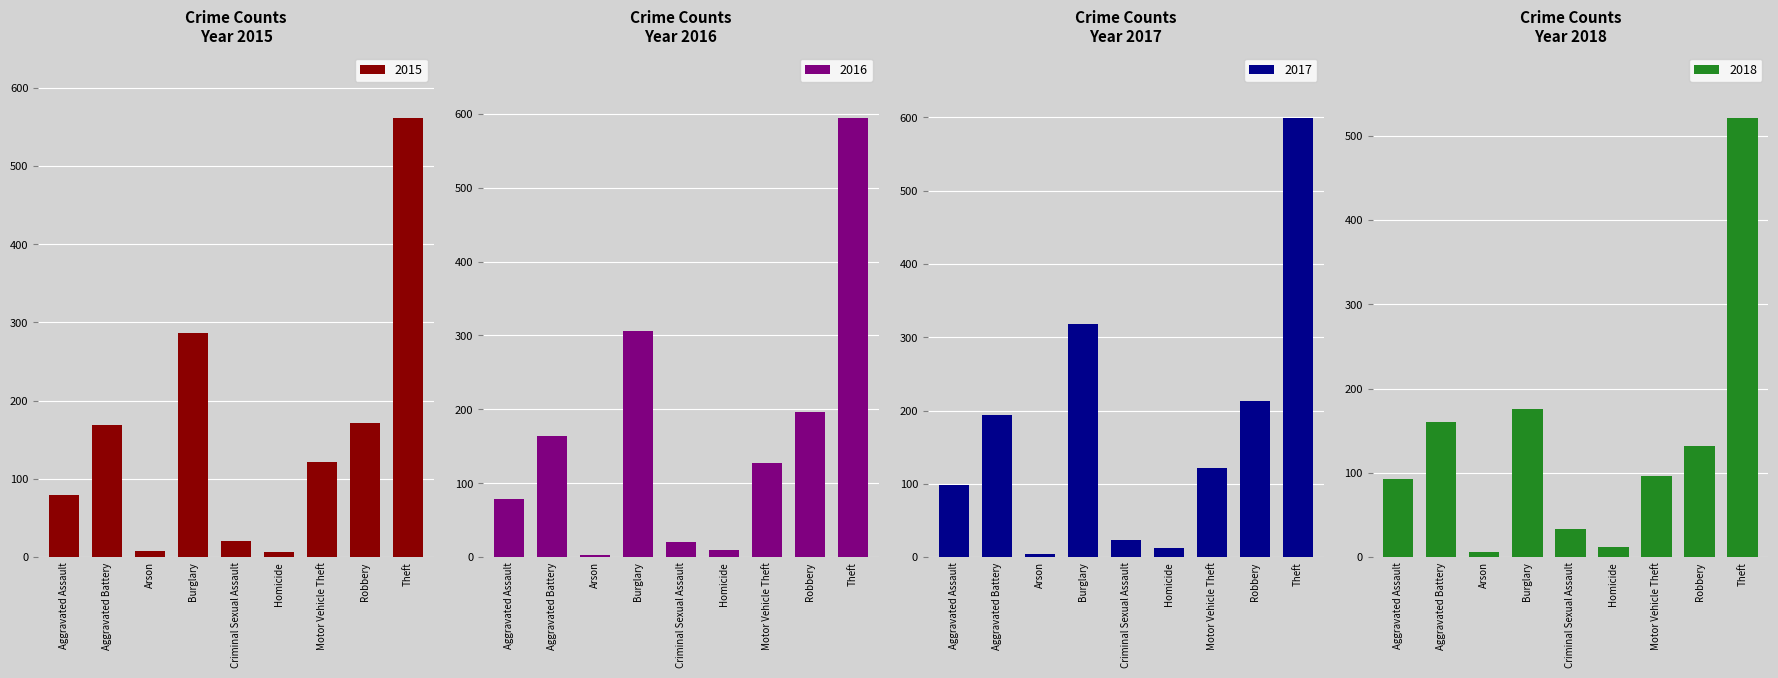

What is the label of the 8th bar from the right?

Aggravated Battery